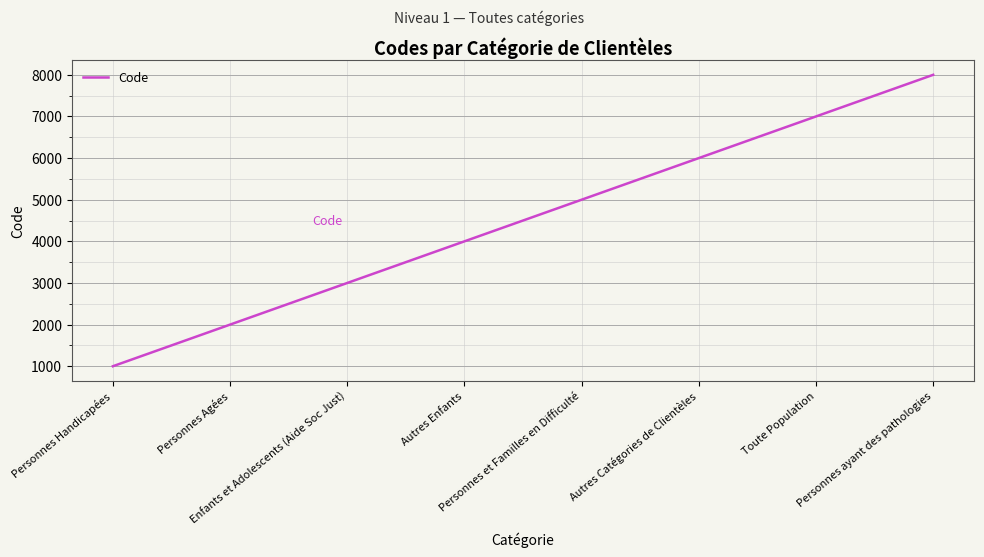

List the labels in order of value, smallest first.

Personnes Handicapées, Personnes Agées, Enfants et Adolescents (Aide Soc Just), Autres Enfants, Personnes et Familles en Difficulté, Autres Catégories de Clientèles, Toute Population, Personnes ayant des pathologies